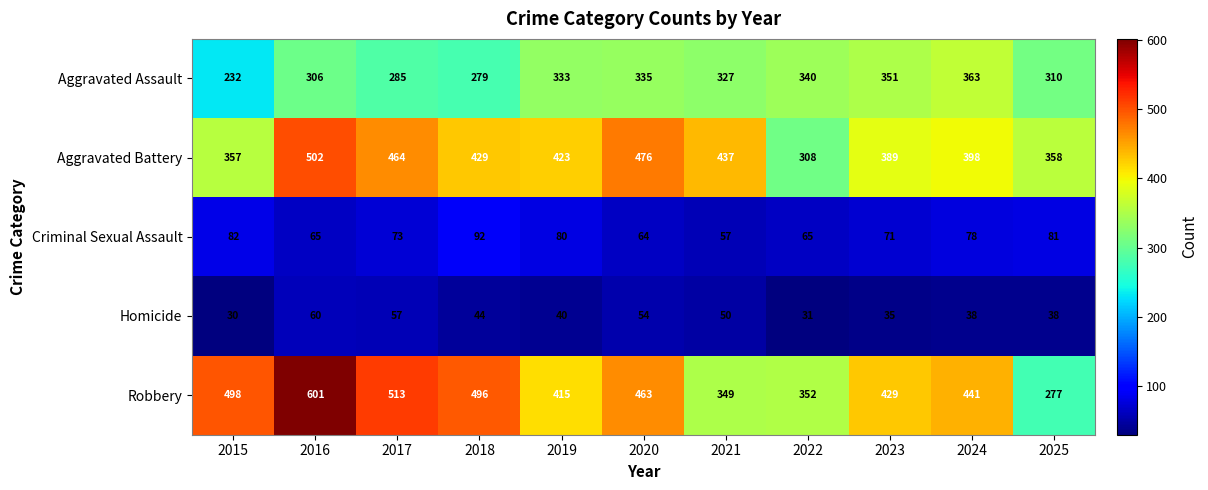

Which series has the widest spread of values?

Robbery